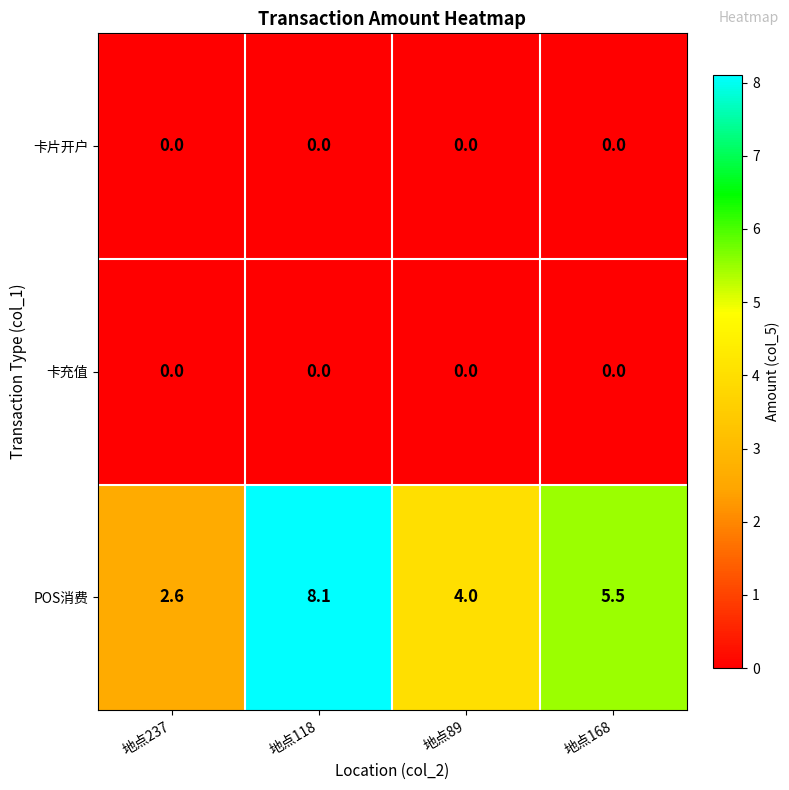

Reading left to right, extract all data points from this chart.

卡片开户: 0.0	0.0	0.0	0.0
卡充值: 0.0	0.0	0.0	0.0
POS消费: 2.6	8.1	4.0	5.5